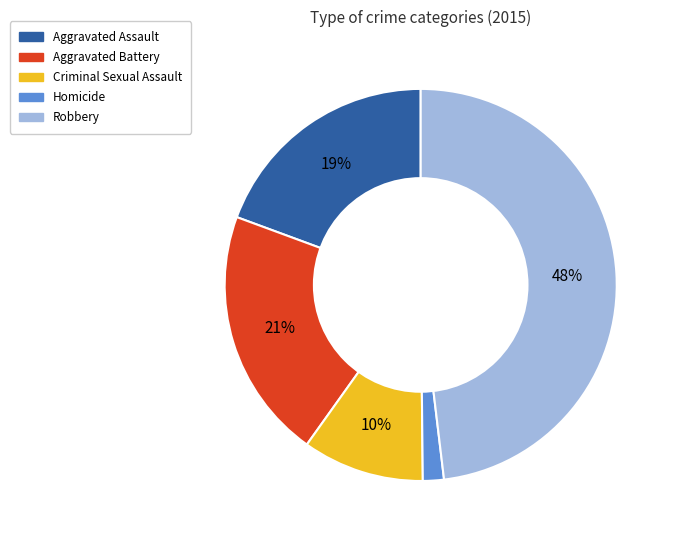

Between Aggravated Assault and Criminal Sexual Assault, which is larger?

Aggravated Assault